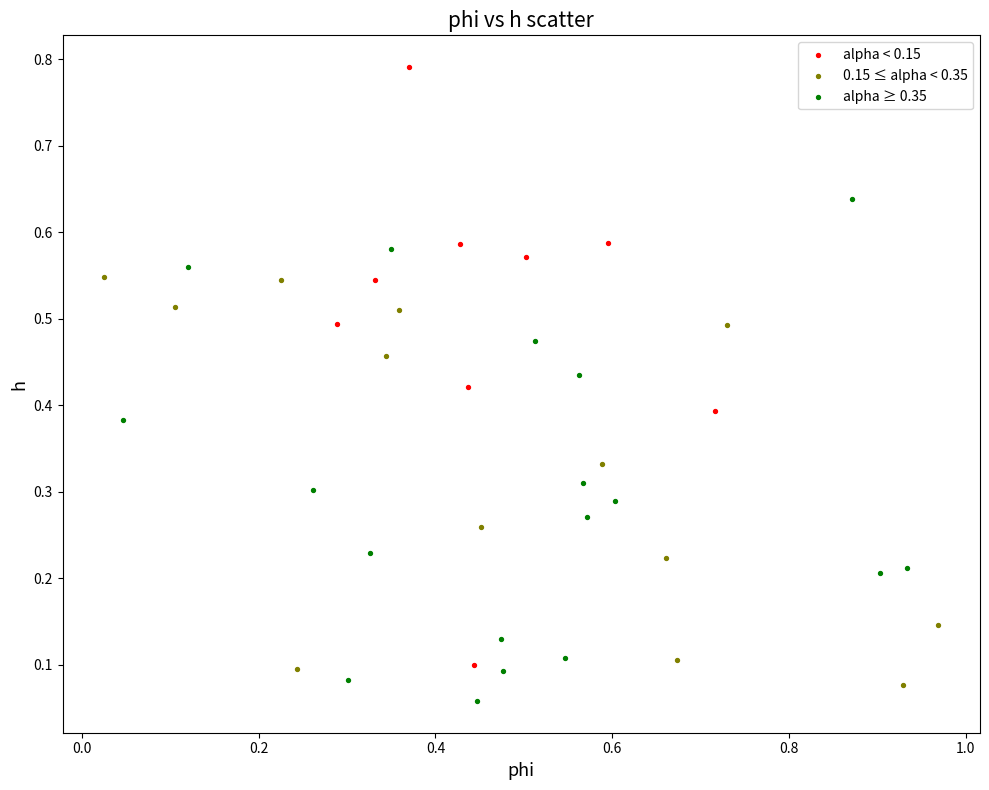

Which series reaches the maximum Y coordinate?

alpha < 0.15